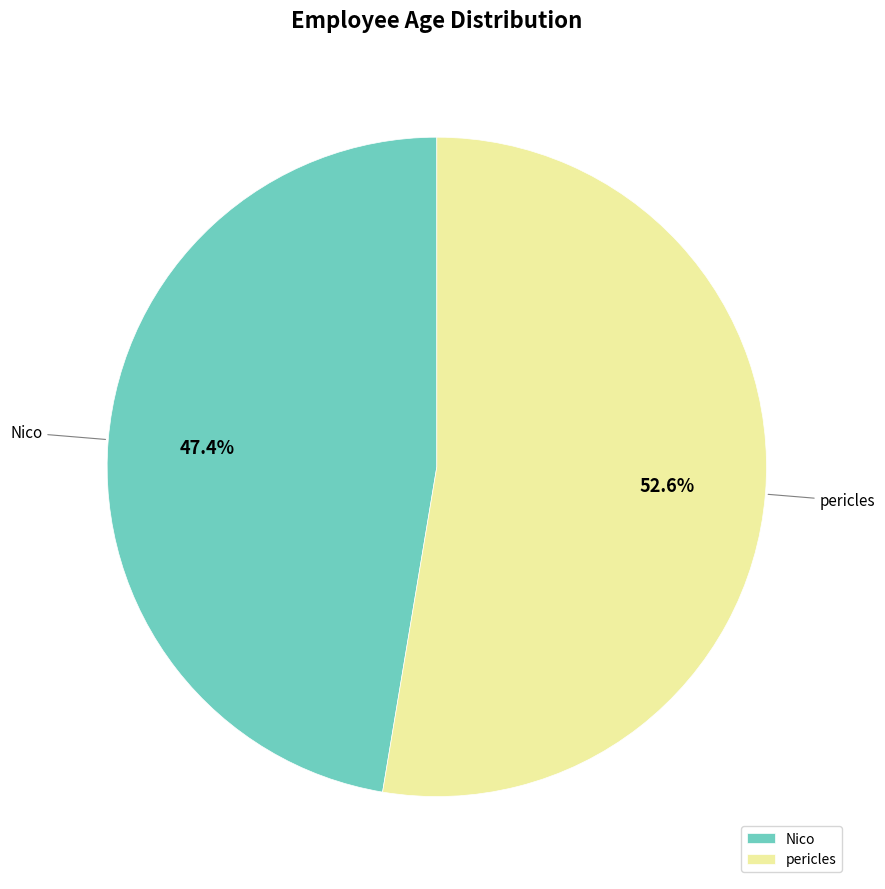

To the nearest percent, what is the average slice percentage?

50%